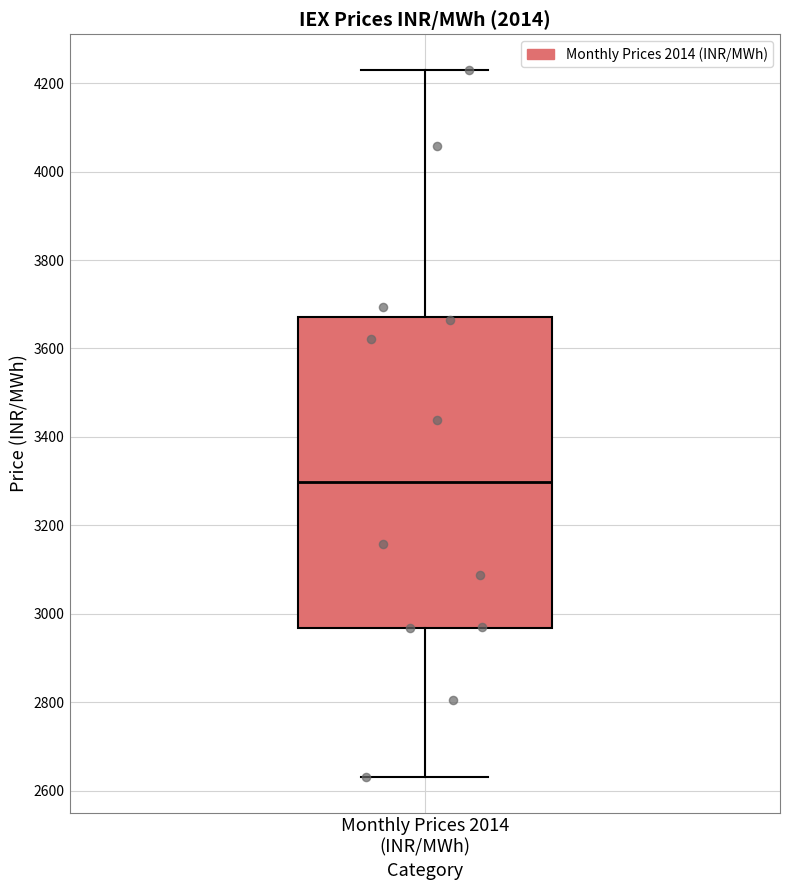

Read this box plot against the y-axis: the position of the median line, the range covered by the box, and the ends of both whiskers. The values are not printed on the chart, so give them approximately, as read against the axis.

median 3300, box 2960 to 3680, whiskers 2640 to 4240